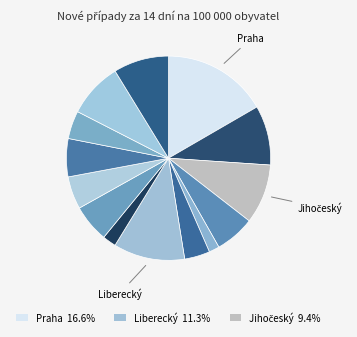

Is there a majority slice in this chart?

No